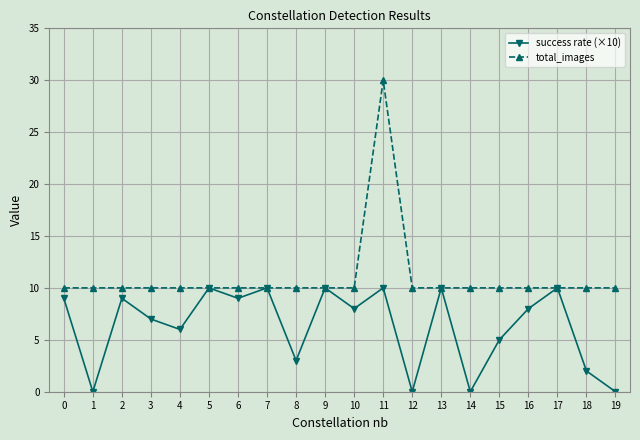

Count the number of categories in the chart.

20